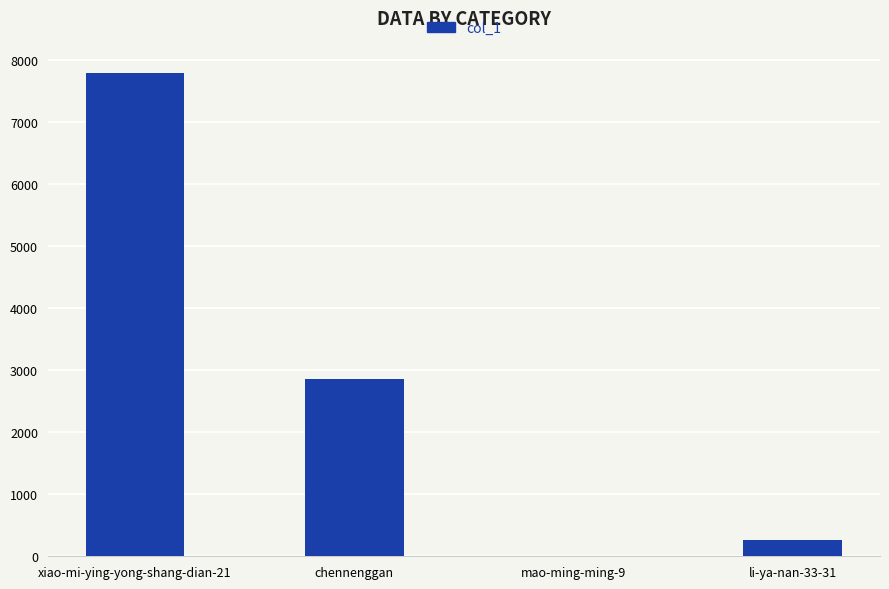

True or false: the data shows 5146 at chennenggan.

False